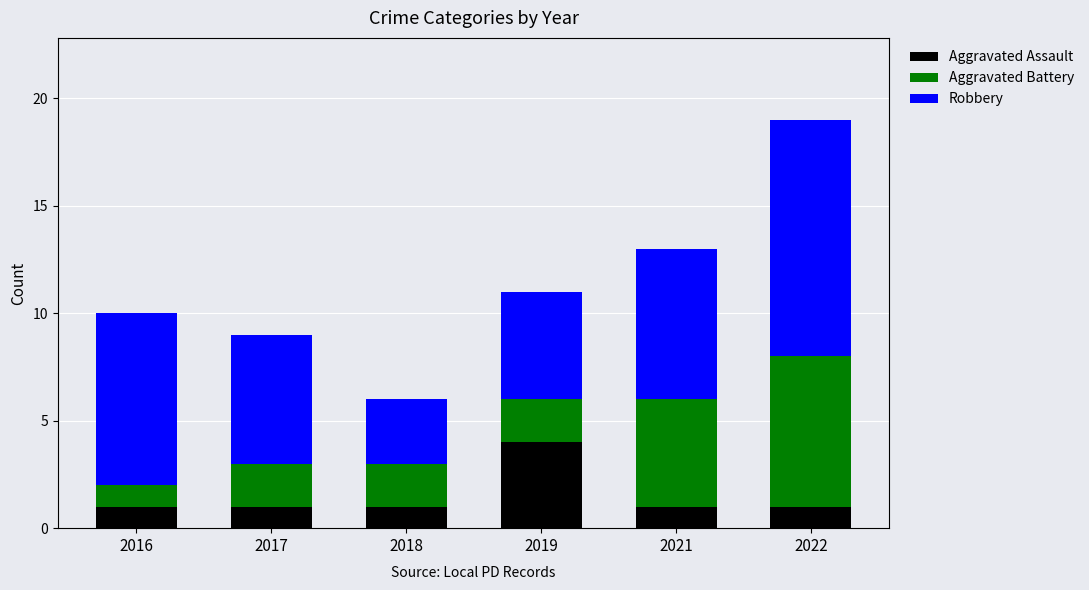

True or false: Aggravated Assault has a value of 1 at 2018.

True